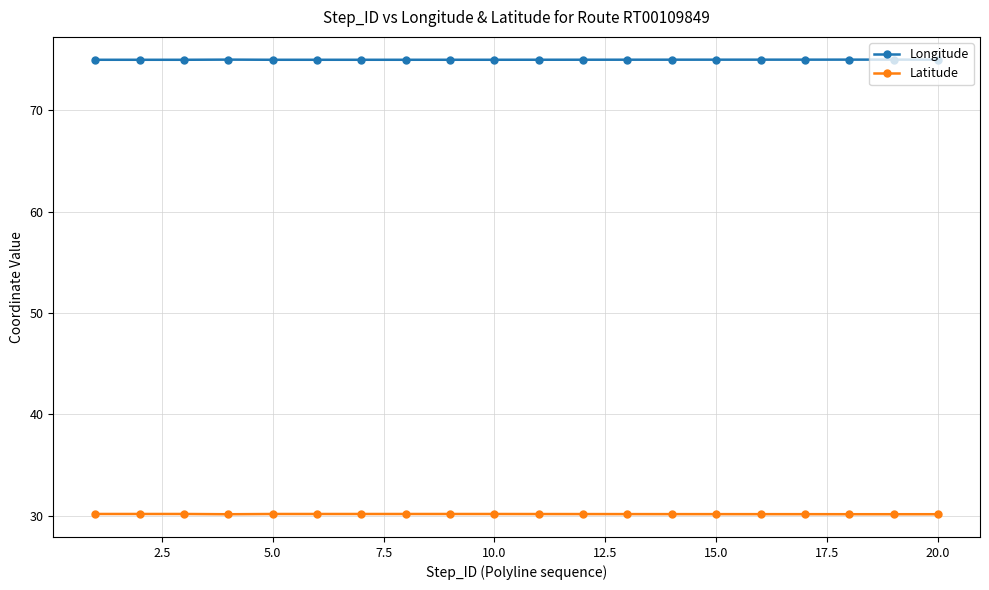

What is the sum of all Longitude values?

1499.7